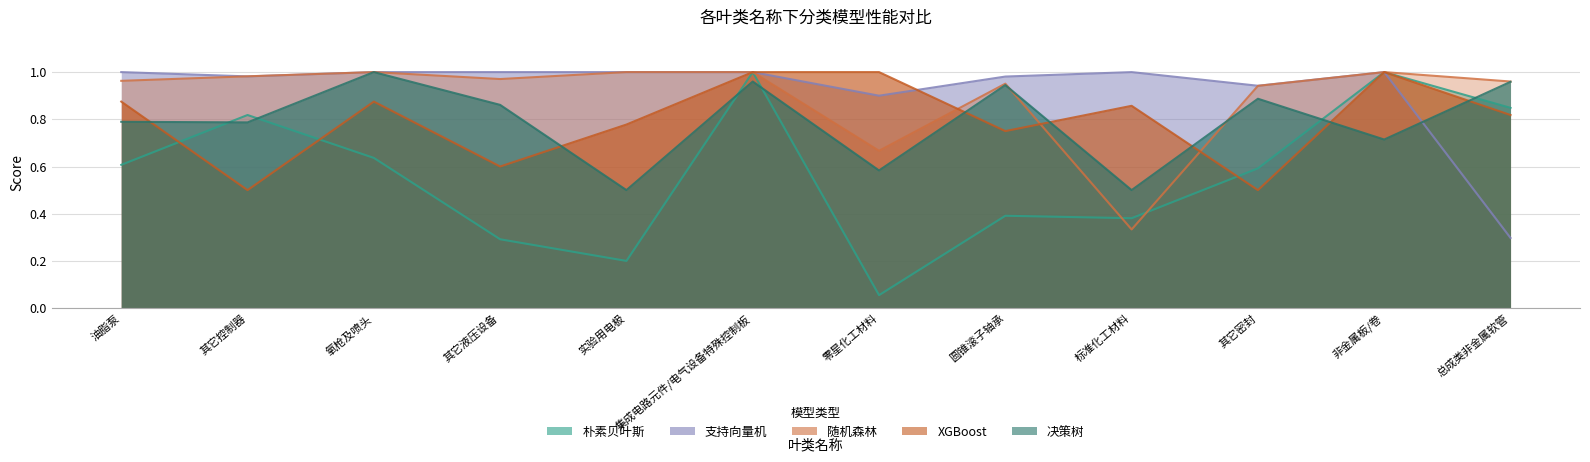

What is the highest value of the 决策树 series?

1.0